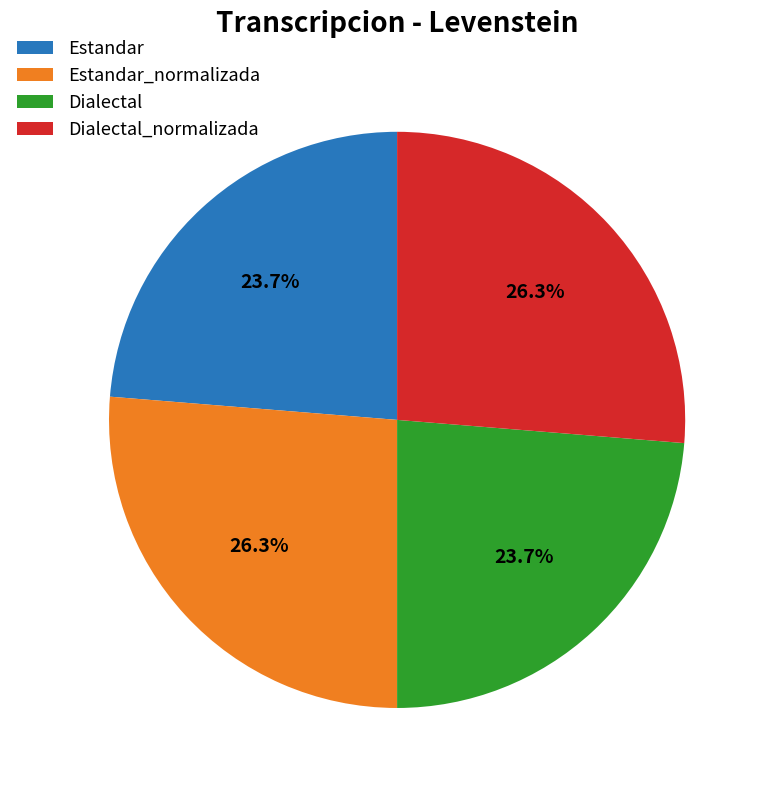

Does Estandar represent more than half of the total?

No